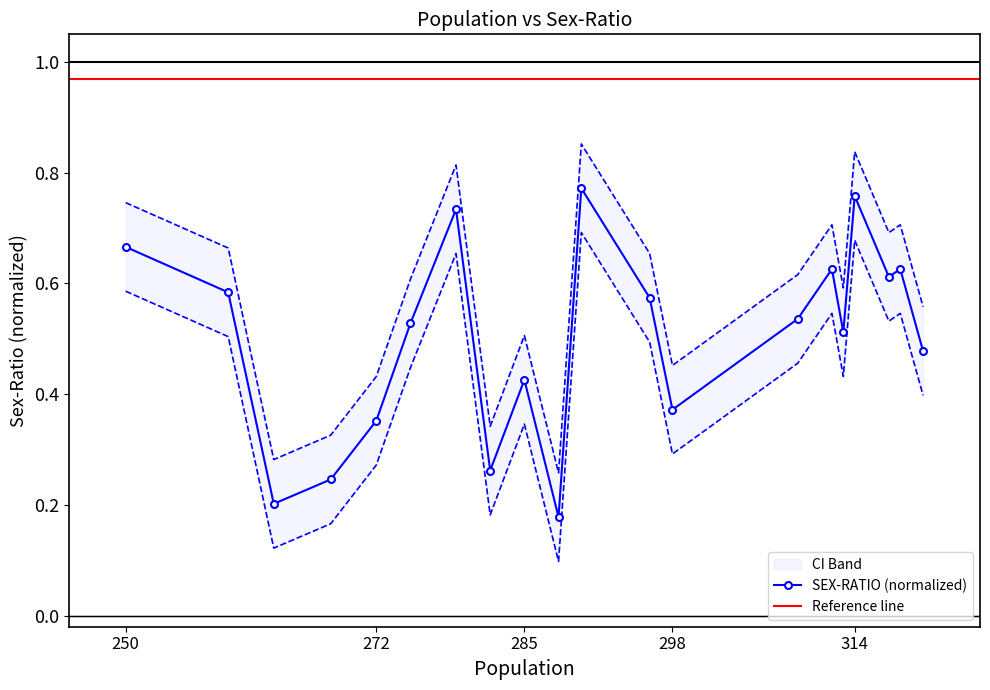

How many data points does each series have?

20